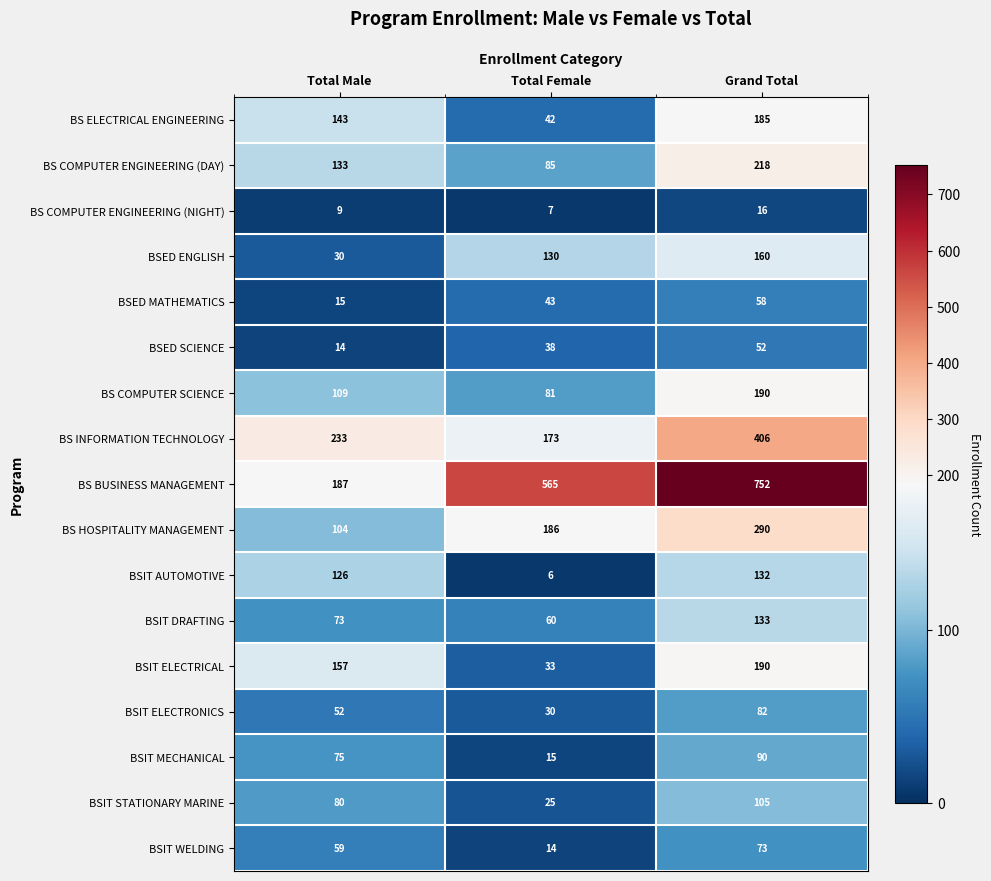

What is the difference between the highest and lowest values at Total Male?

224